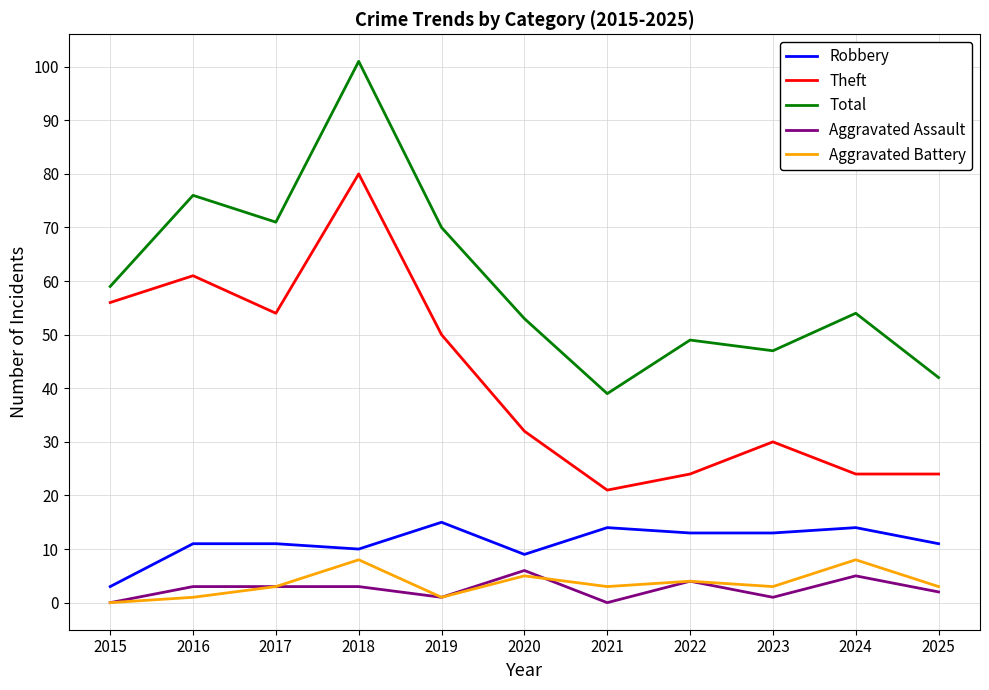

True or false: Robbery and Total cross at least once.

False